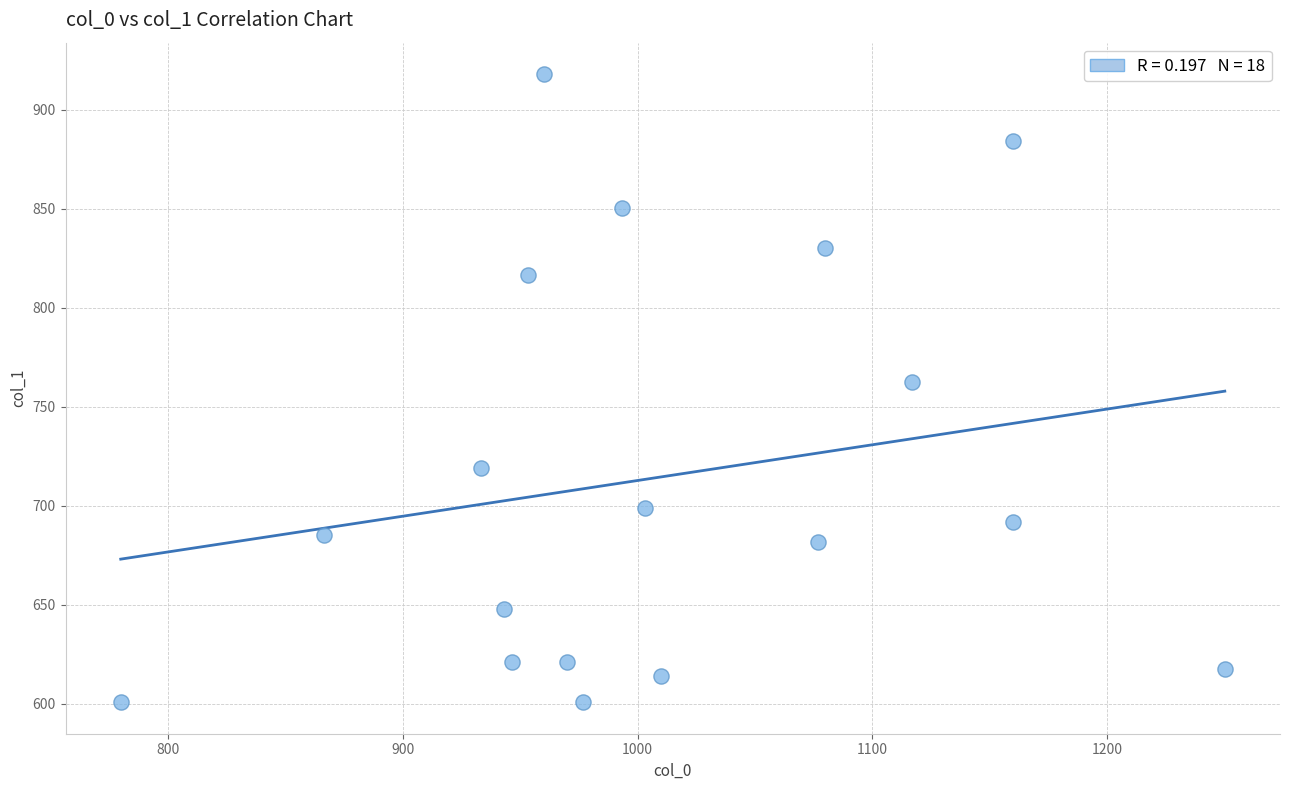

What Y value in the scatter plot is closest to 759?

762.8